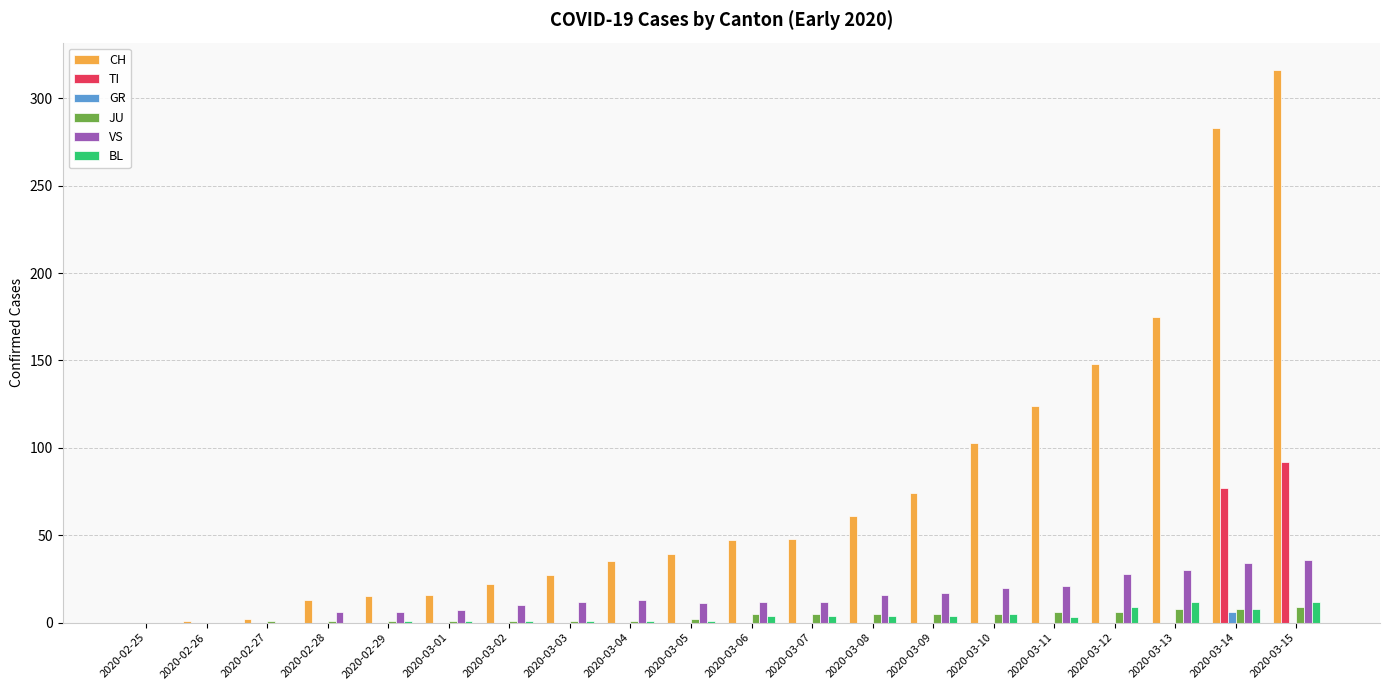

Which series has the widest spread of values?

CH